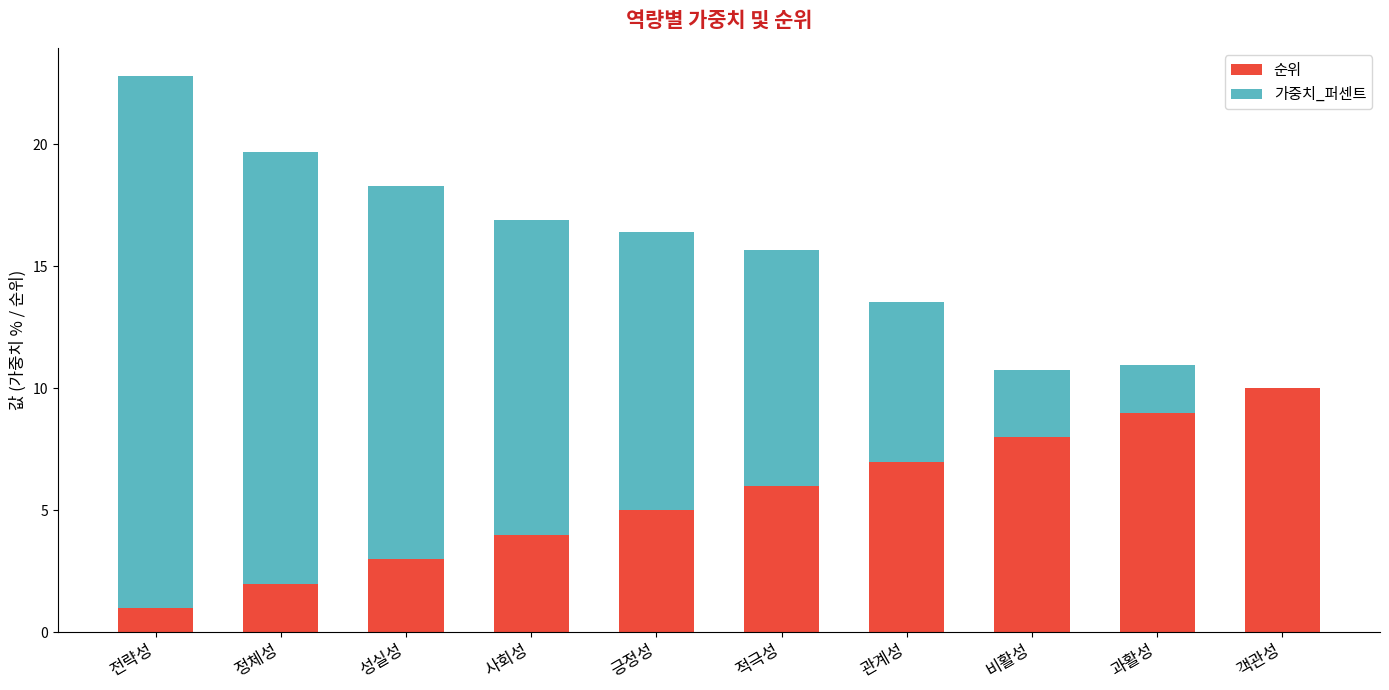

Reading left to right, what are the values for 순위?

전략성=1.0	정체성=2.0	성실성=3.0	사회성=4.0	긍정성=5.0	적극성=6.0	관계성=7.0	비활성=8.0	과활성=9.0	객관성=10.0